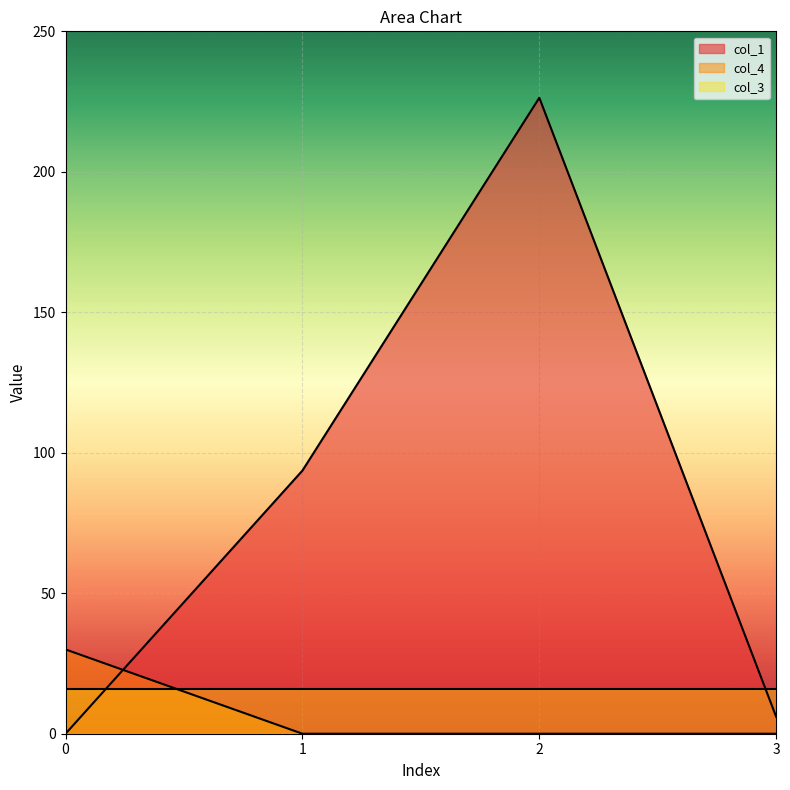

How many data points does each series have?

4